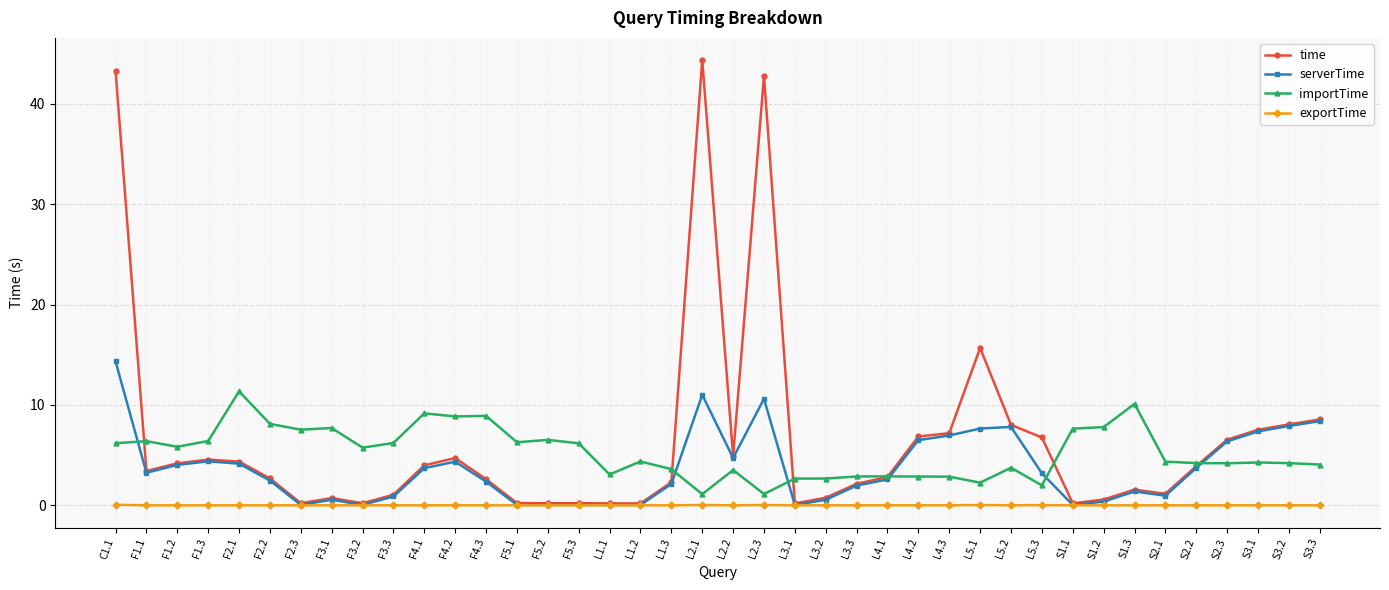

What is the label of the 28th point from the right?

F4.3